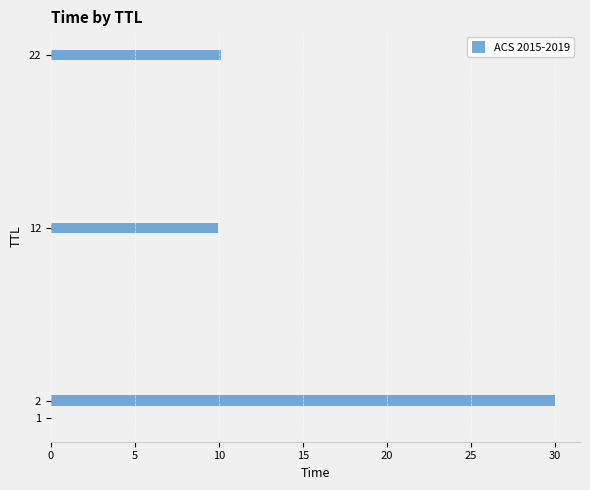

What value does the data have at 2?

30.0